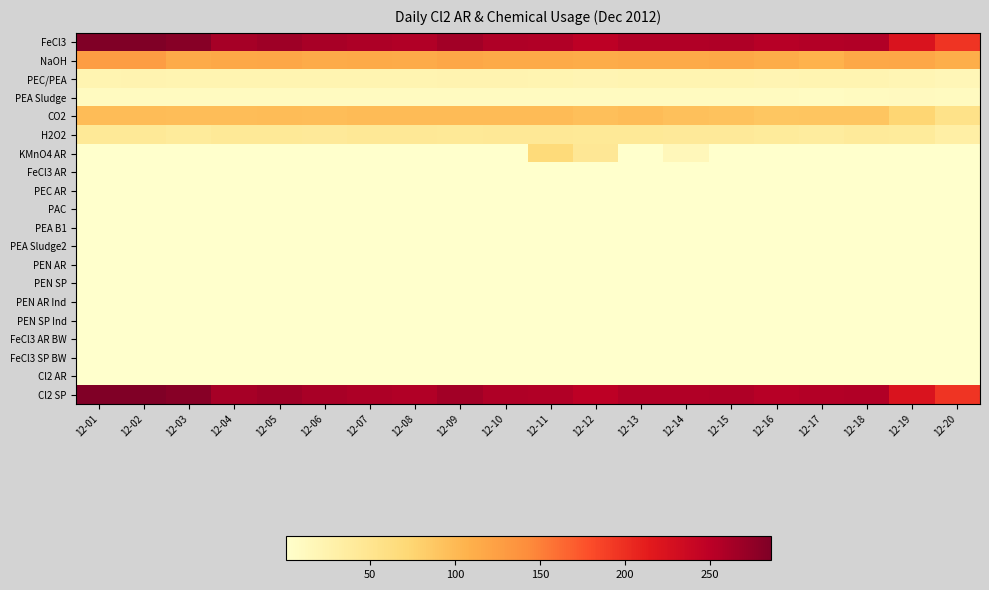

Which series has the largest total across all categories?

FeCl3